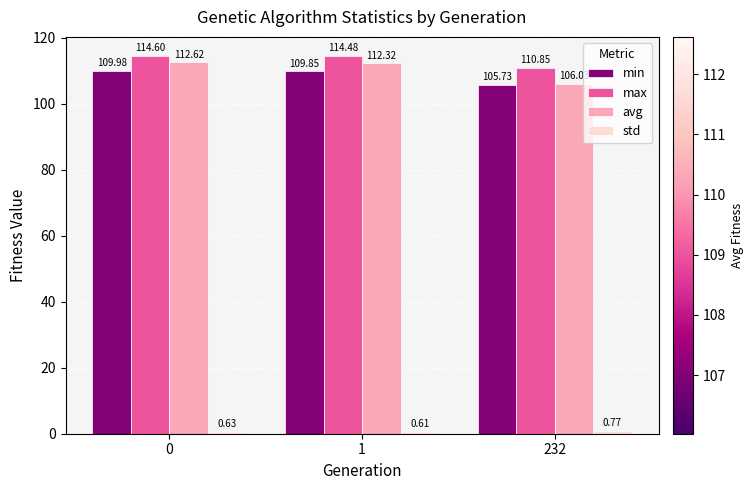

What is the difference between the highest and lowest values at 232?

110.1